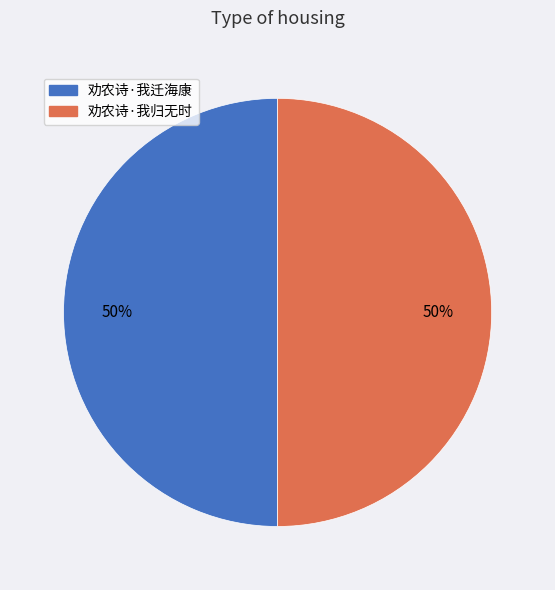

Combined, do 劝农诗·我归无时 and 劝农诗·我迁海康 account for over 50%?

Yes